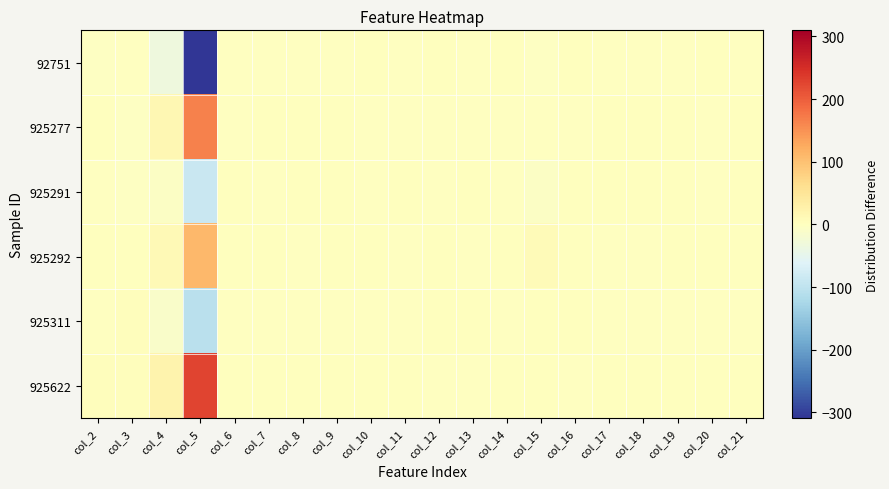

Between col_10 and col_11, which is larger?

col_10